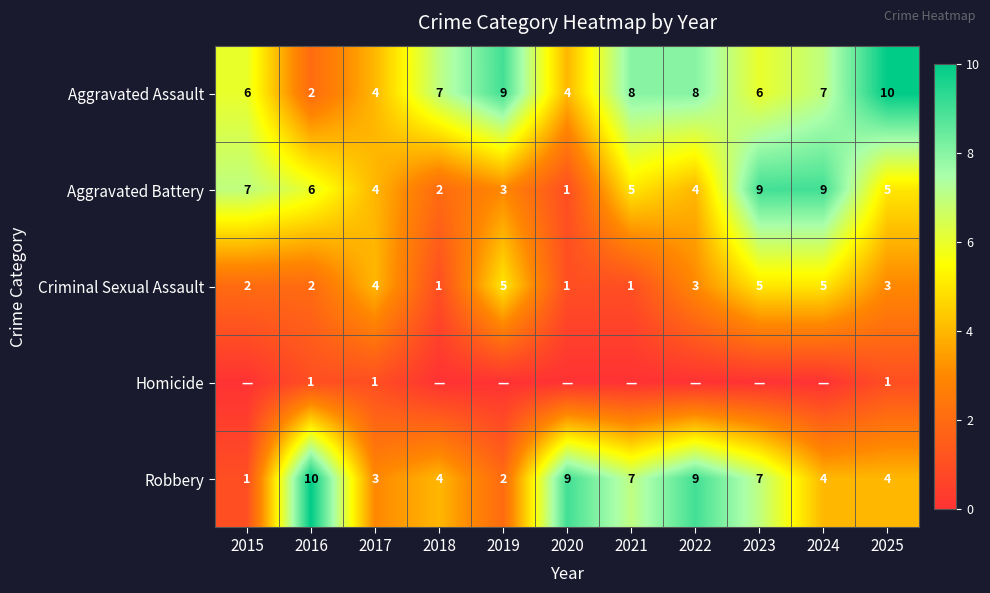

The Homicide series shows 1 at 2025. True or false?

True